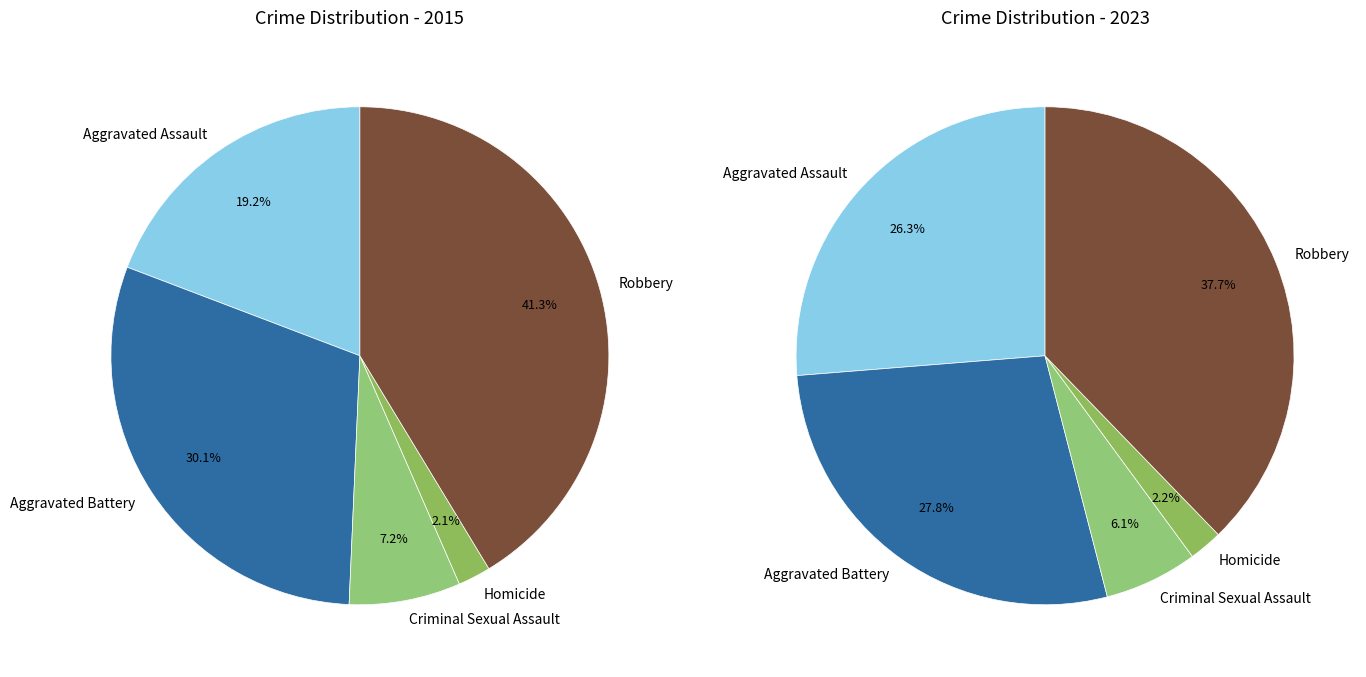

Between 3 and 4, which series saw the biggest shift?

values_2023